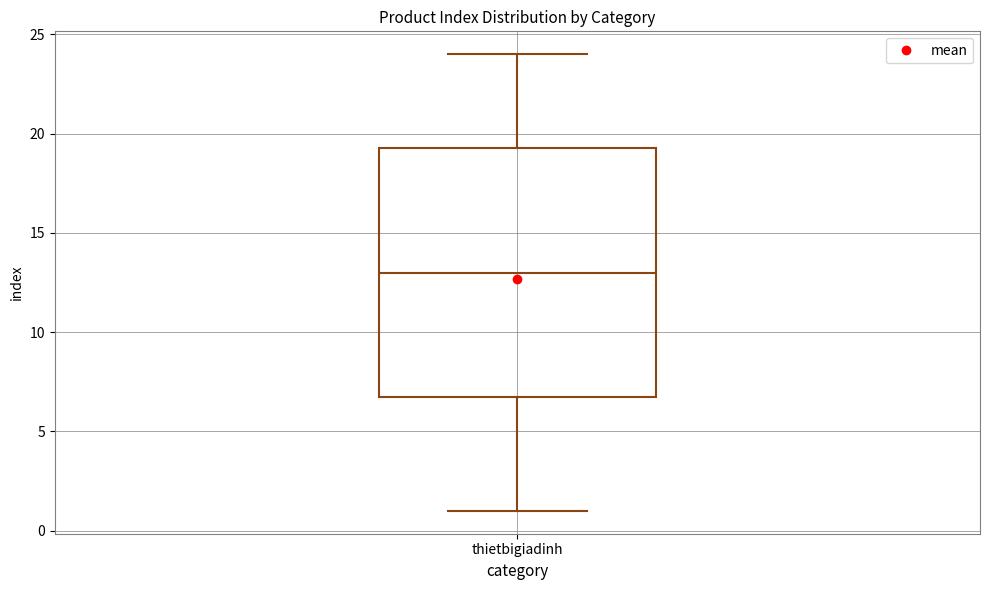

Transcribe this box plot: give where the median line is, the range the box spans, and where the two whiskers end, as read against the y-axis. The values are not printed on the chart, so give them approximately, as read against the axis.

median 13.0, box 7.0 to 19.5, whiskers 1.0 to 24.0